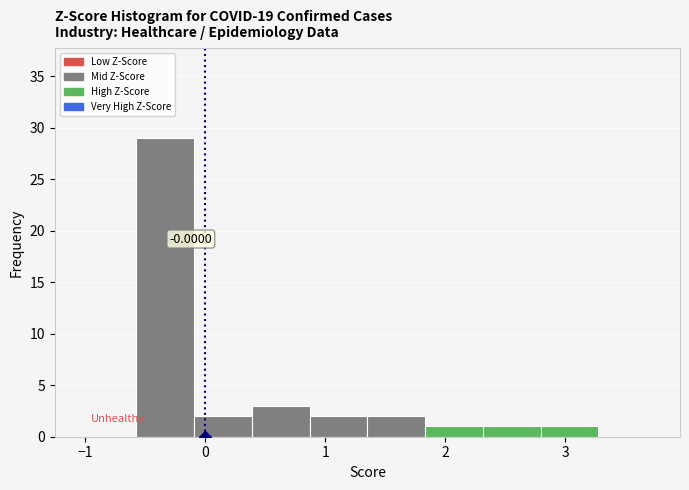

Which range on the x-axis has the tallest bar?

-0.6 to -0.1